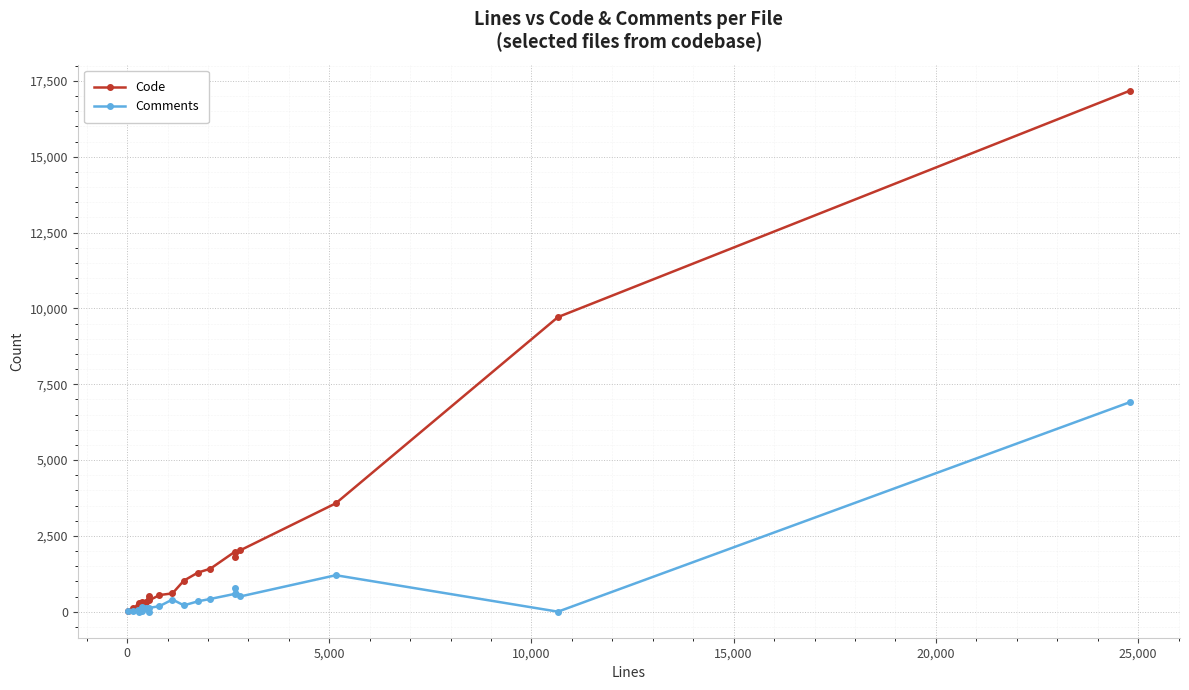

How many lines are shown in the chart?

2